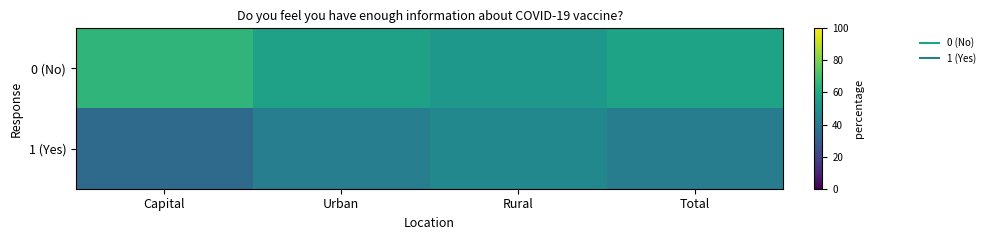

Reading right to left, list all the values displayed in this chart.

0 (No): Total=58.0	Rural=53.2	Urban=57.3	Capital=65.6
1 (Yes): Total=42.0	Rural=46.8	Urban=42.7	Capital=34.4